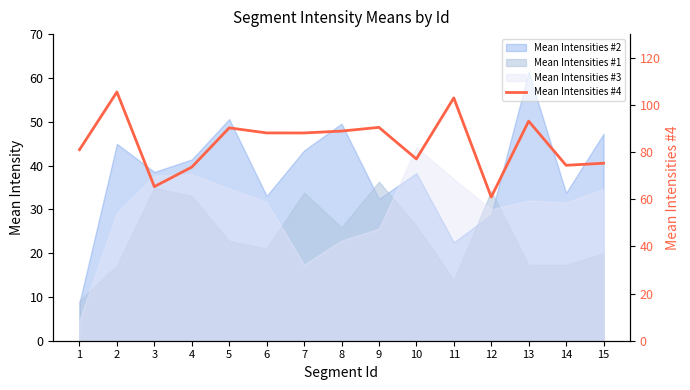

How many lines are shown in the chart?

1